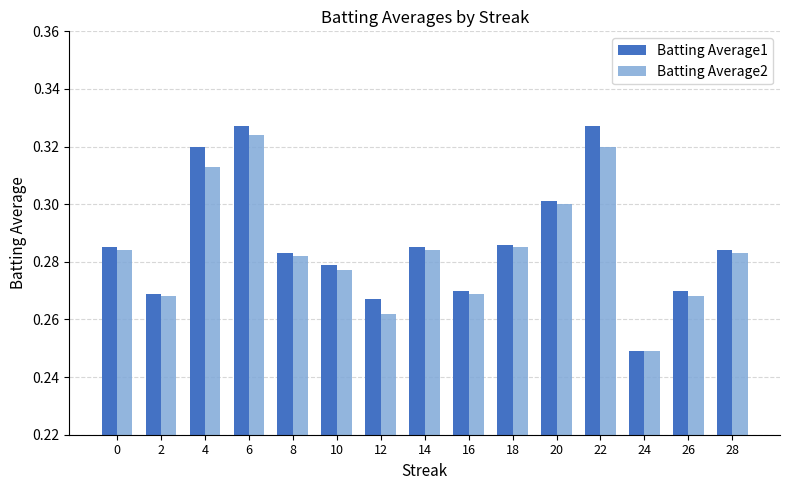

Which series has the largest total across all categories?

Batting Average1